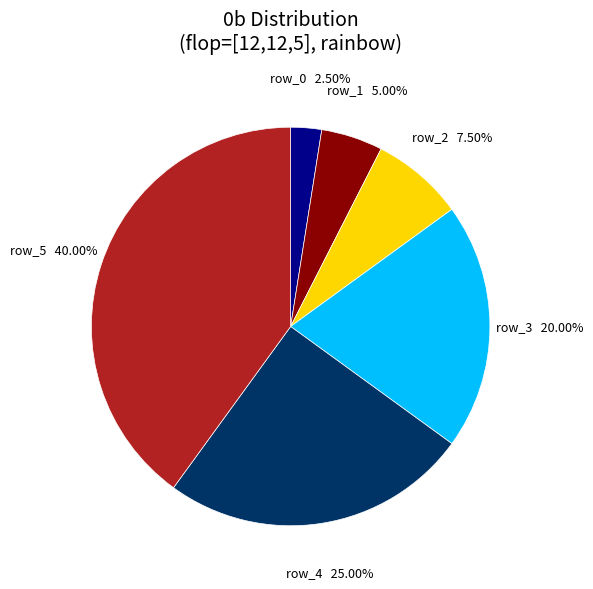

Is there any slice that represents more than half of the pie?

No